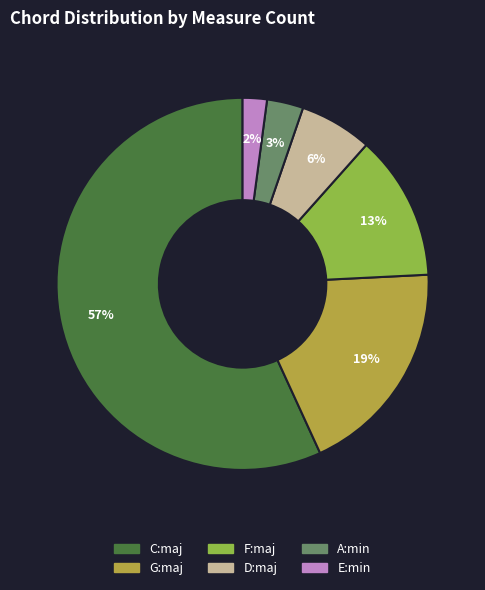

Is the sum of A:min and D:maj greater than half?

No